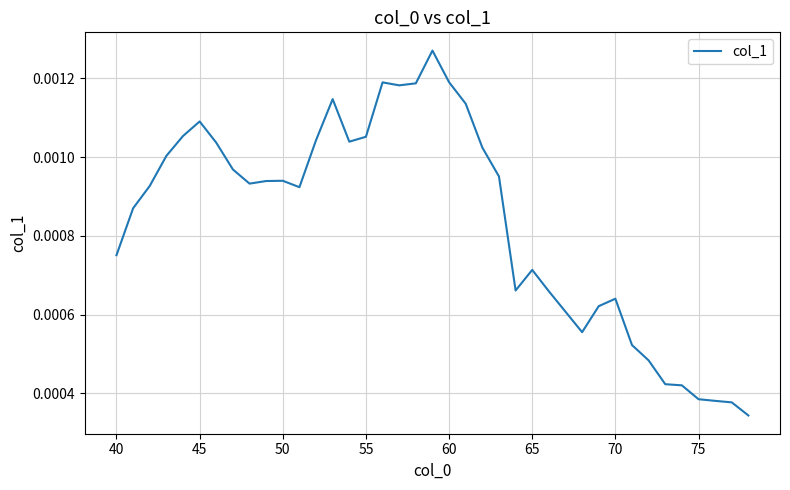

Does the chart display data point markers on the line(s)?

No